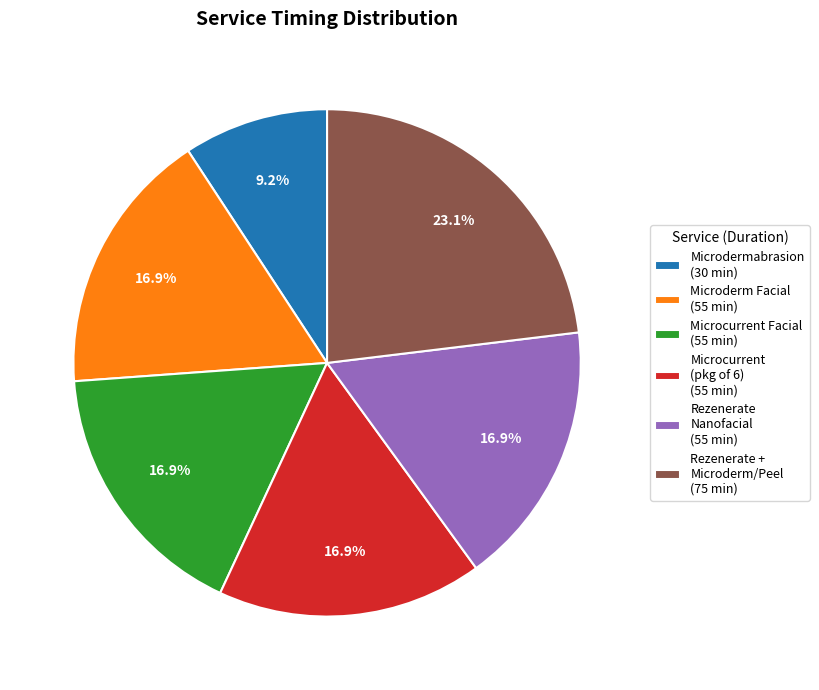

Which slice is the largest?

Rezenerate + Microderm/Peel (75 min)